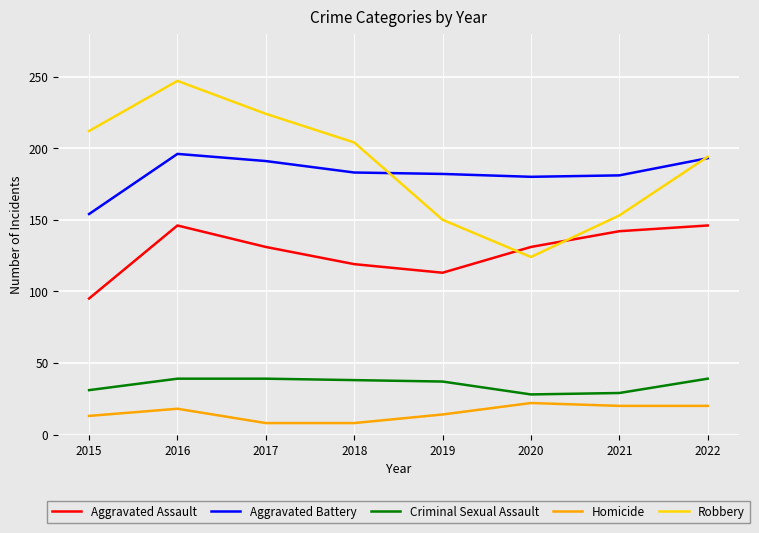

What is the average value of the Criminal Sexual Assault series?

35